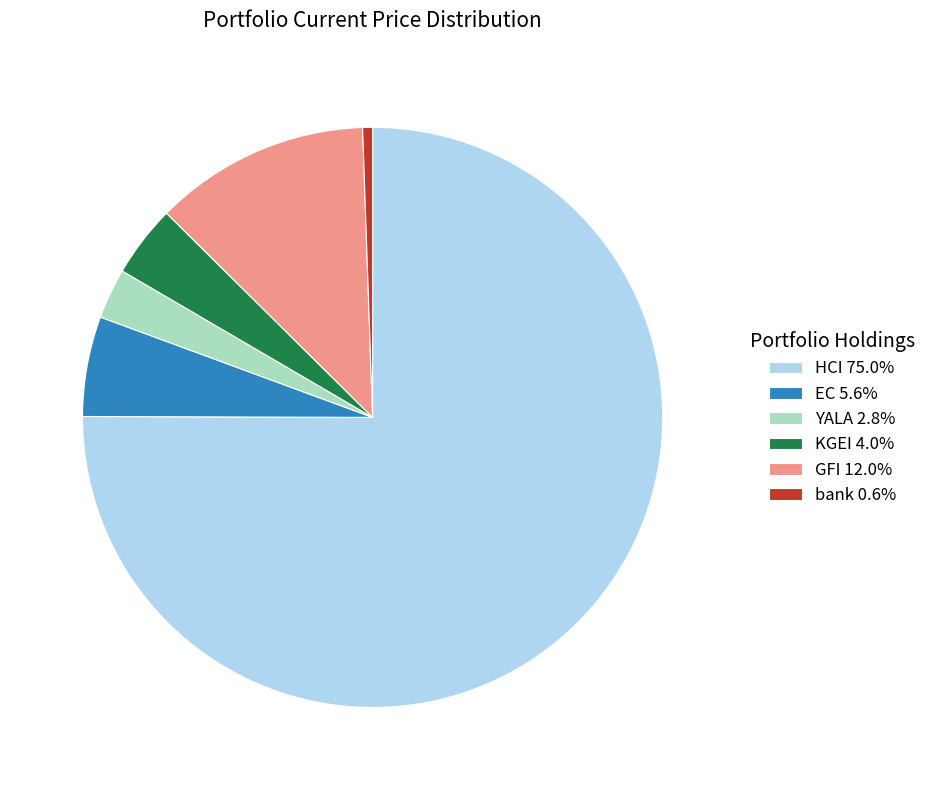

What is the largest slice in the pie chart?

HCI